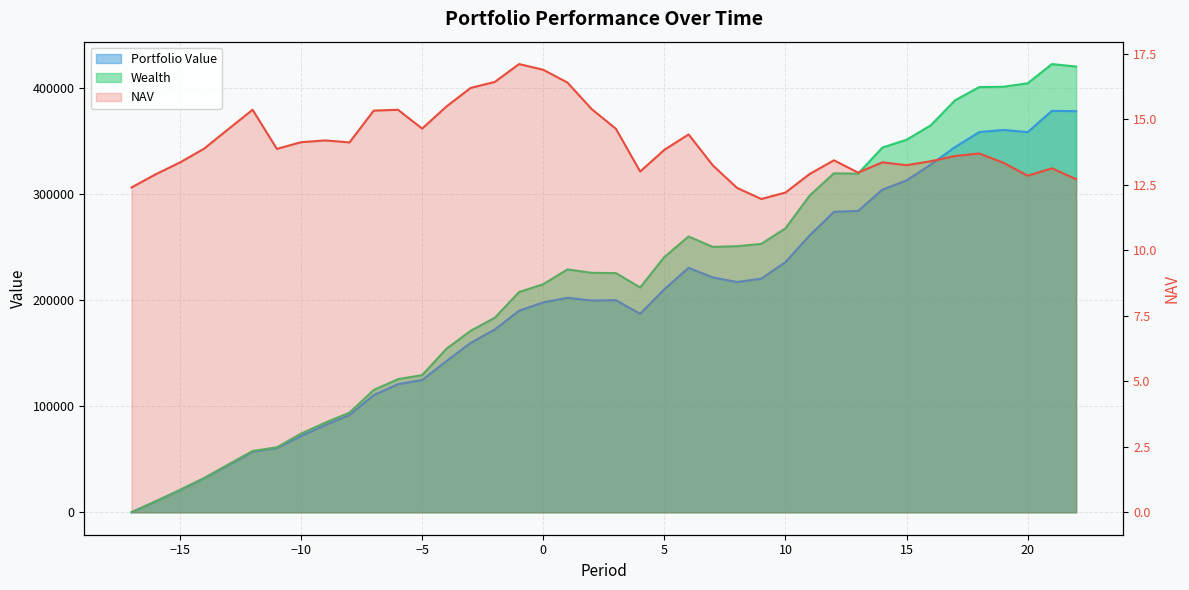

What is the average value of the NAV series?

14.1